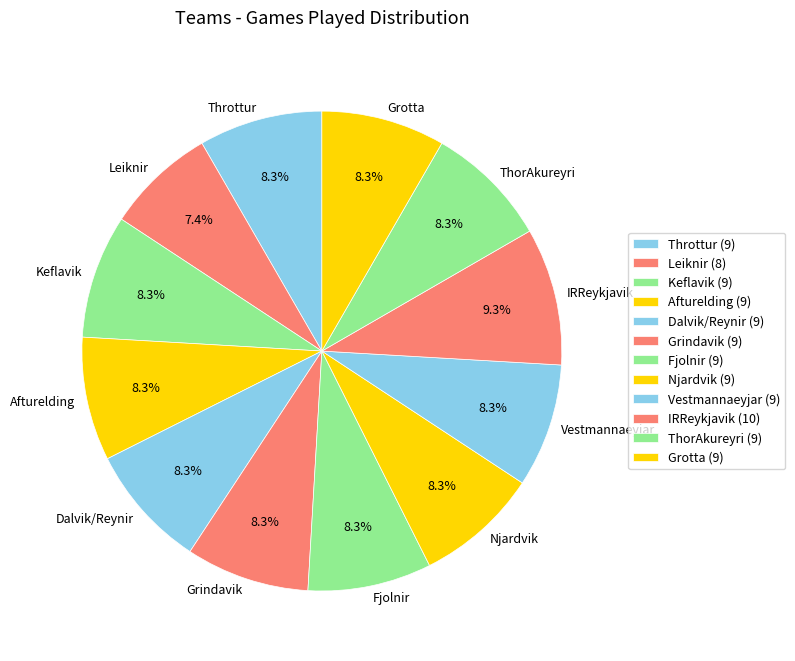

Is the sum of IRReykjavik and Afturelding greater than half?

No